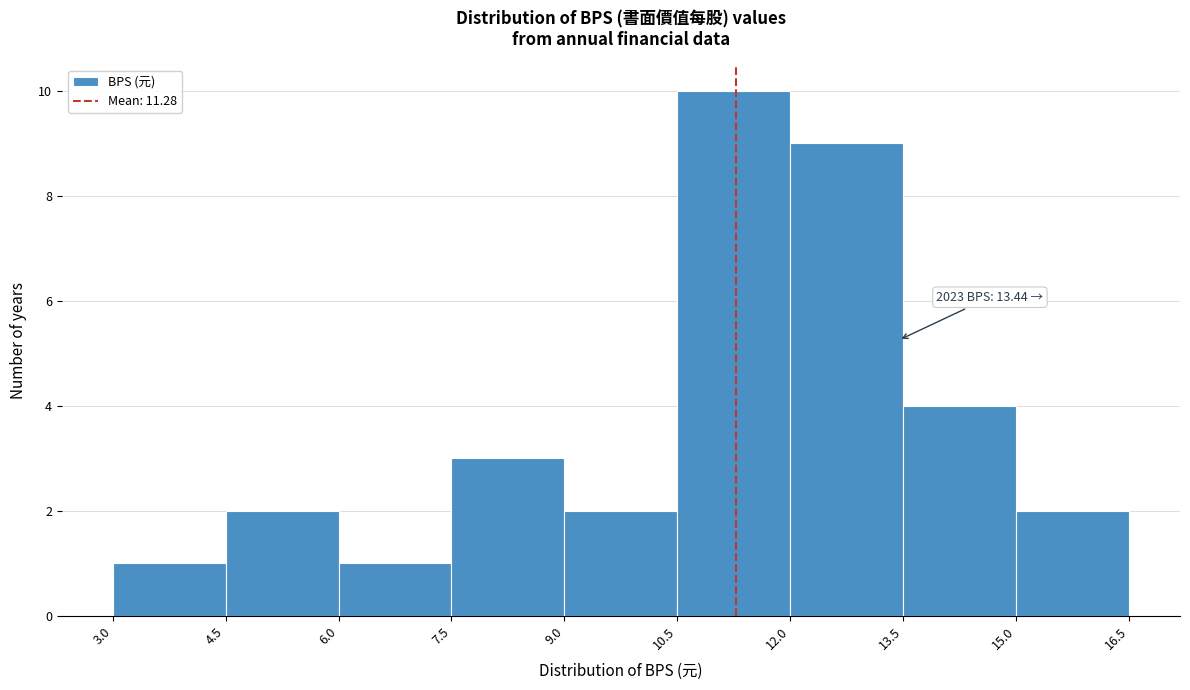

Which range on the x-axis has the tallest bar?

10.5 to 12.0